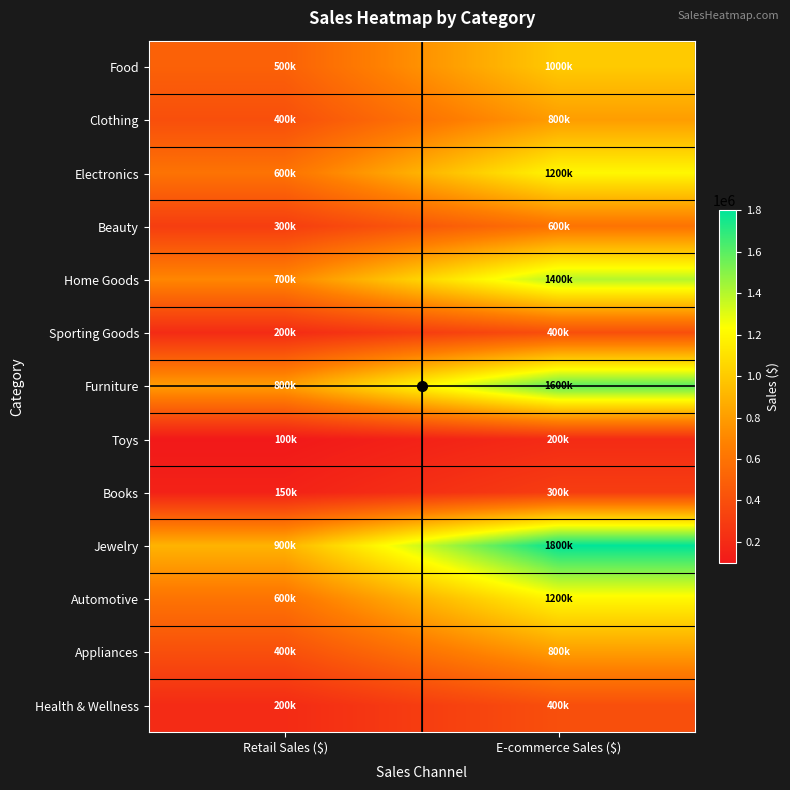

What is the total value across all series at Retail Sales ($)?

5850000